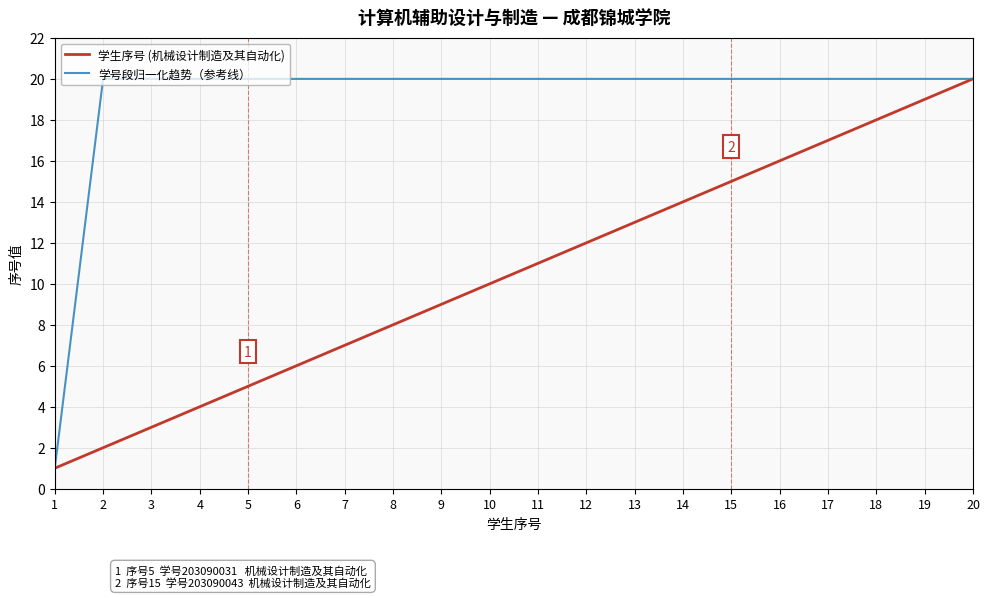

The 学生序号 (机械设计制造及其自动化) series shows 1.3 at 3. True or false?

False